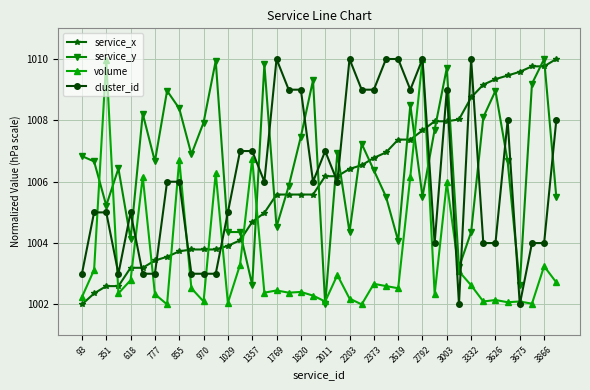

What is the highest value of the service_y series?

1010.0